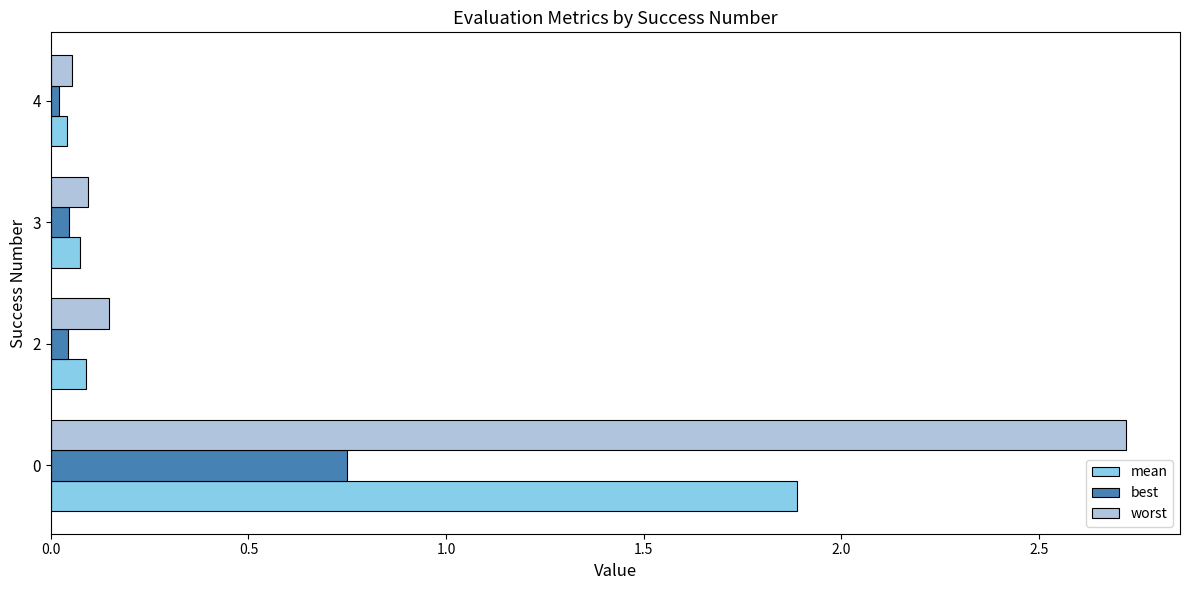

Is the value of best at 3 greater than the value of mean at 0?

No